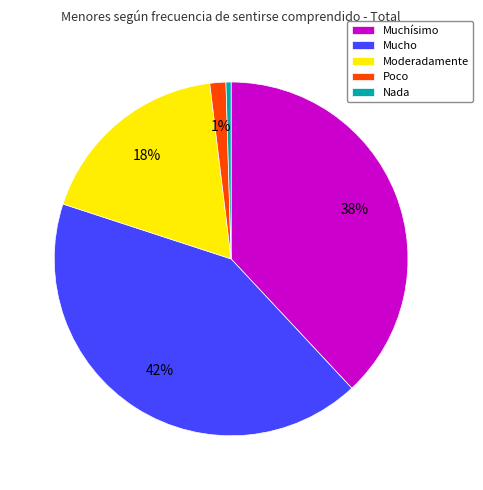

Rank the categories by value from lowest to highest.

Nada, Poco, Moderadamente, Muchísimo, Mucho